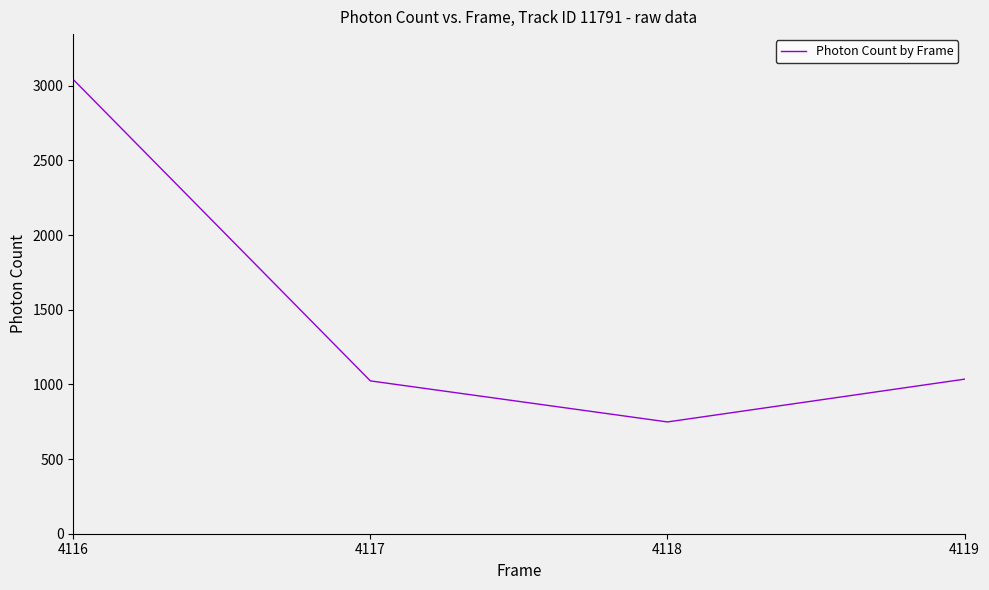

Where does the data first go above 1034?

4116